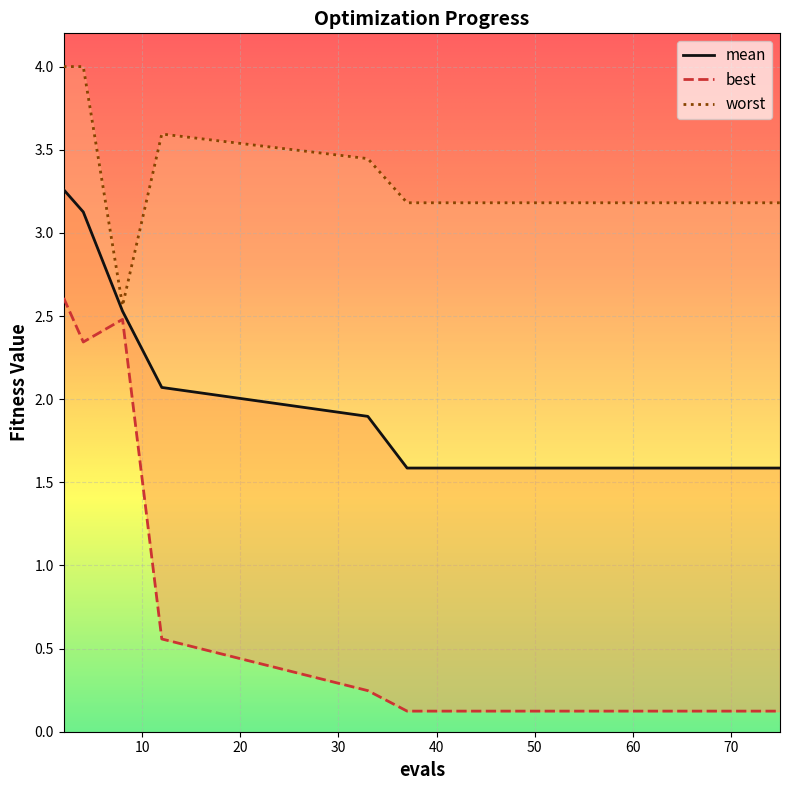

Where is worst nearest to the value 3?

37